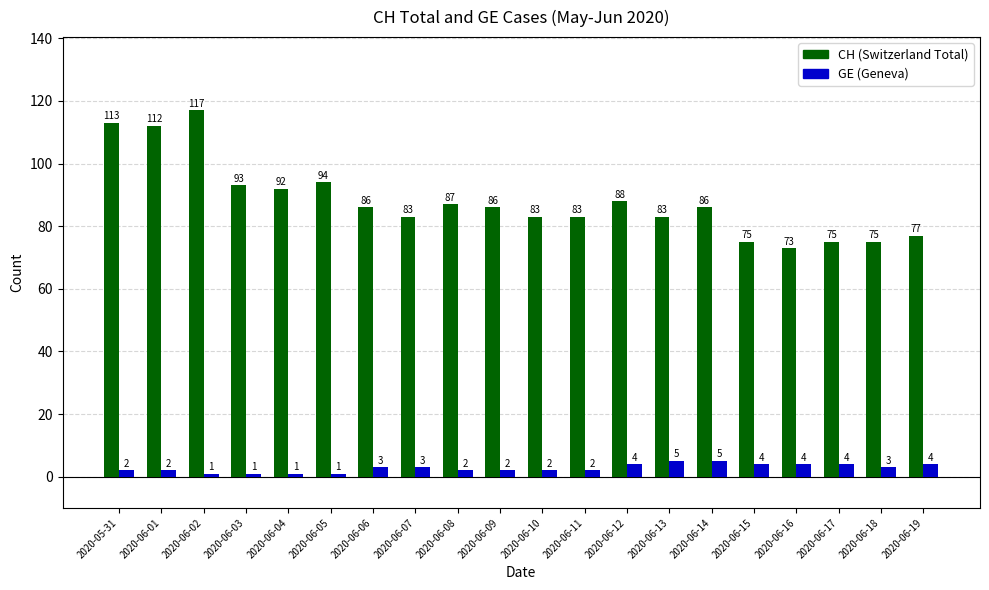

What is the spread (max minus min) of values at 2020-06-02?

116